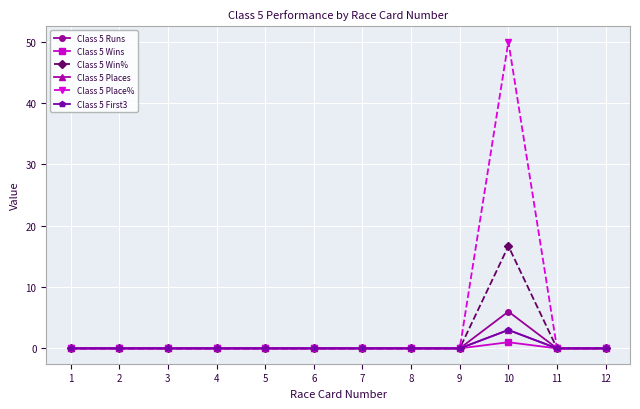

What are all the series names shown in the legend?

Class 5 Runs, Class 5 Wins, Class 5 Win%, Class 5 Places, Class 5 Place%, Class 5 First3